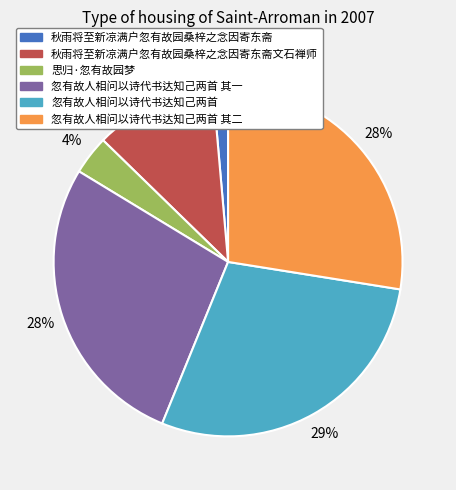

Is it true that 思归·忽有故园梦 is 15% of the pie?

False